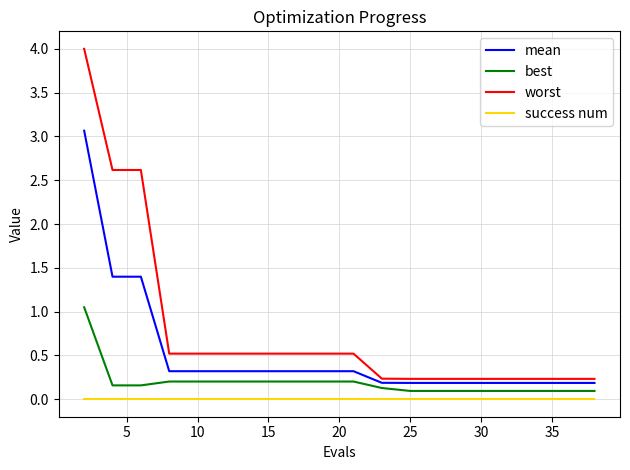

List the series in order of their peak value, highest first.

worst, mean, best, success num